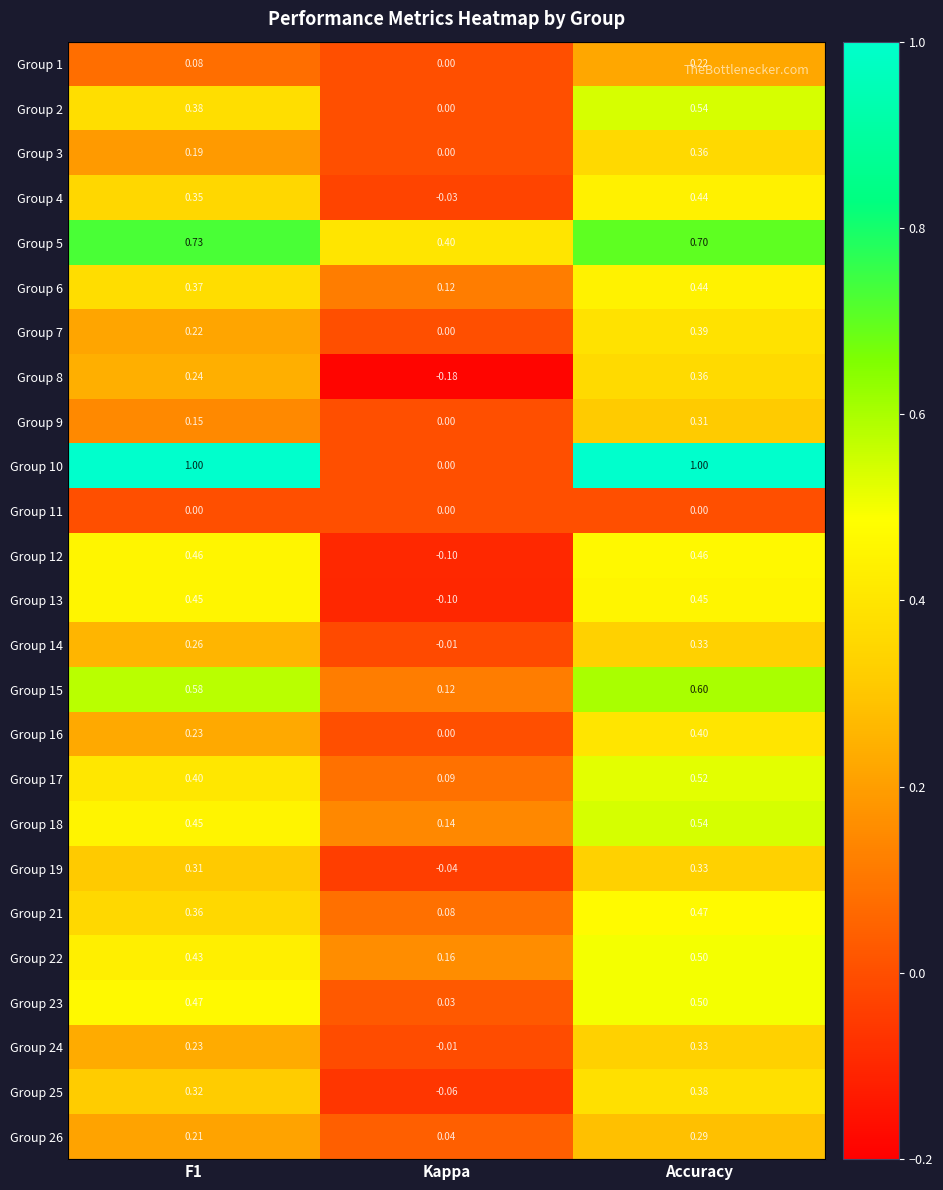

At how many categories does at least one series exceed 0?

3